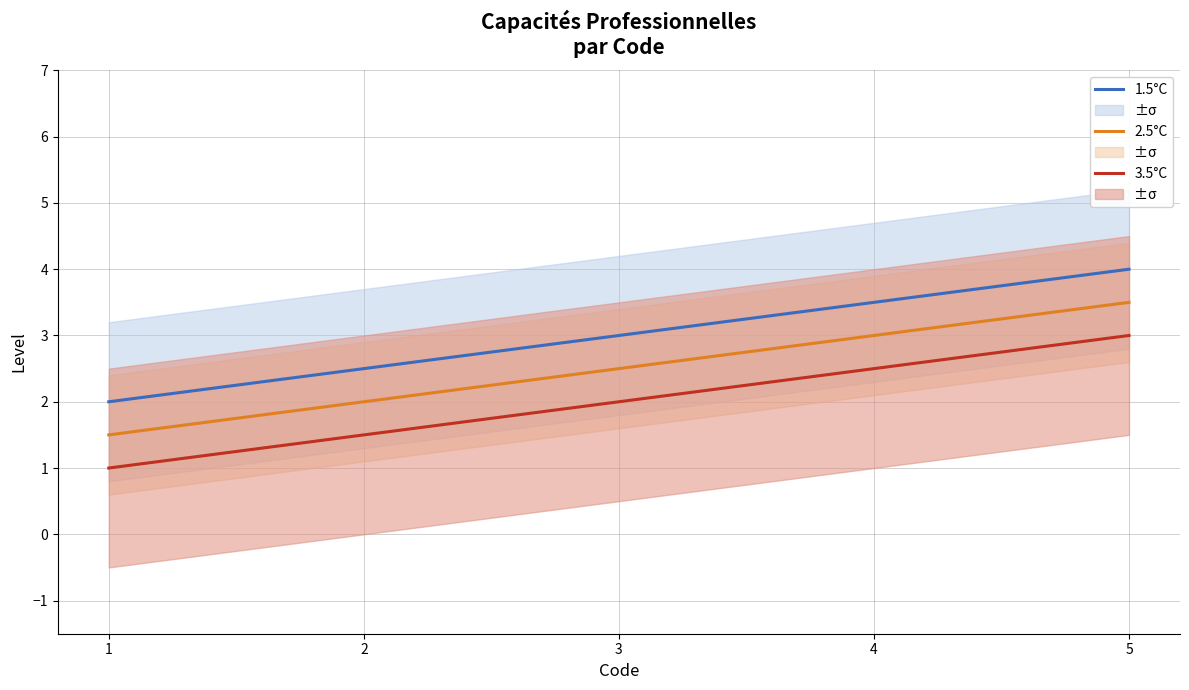

List the labels in order of 3.5°C value, largest first.

5, 4, 3, 2, 1